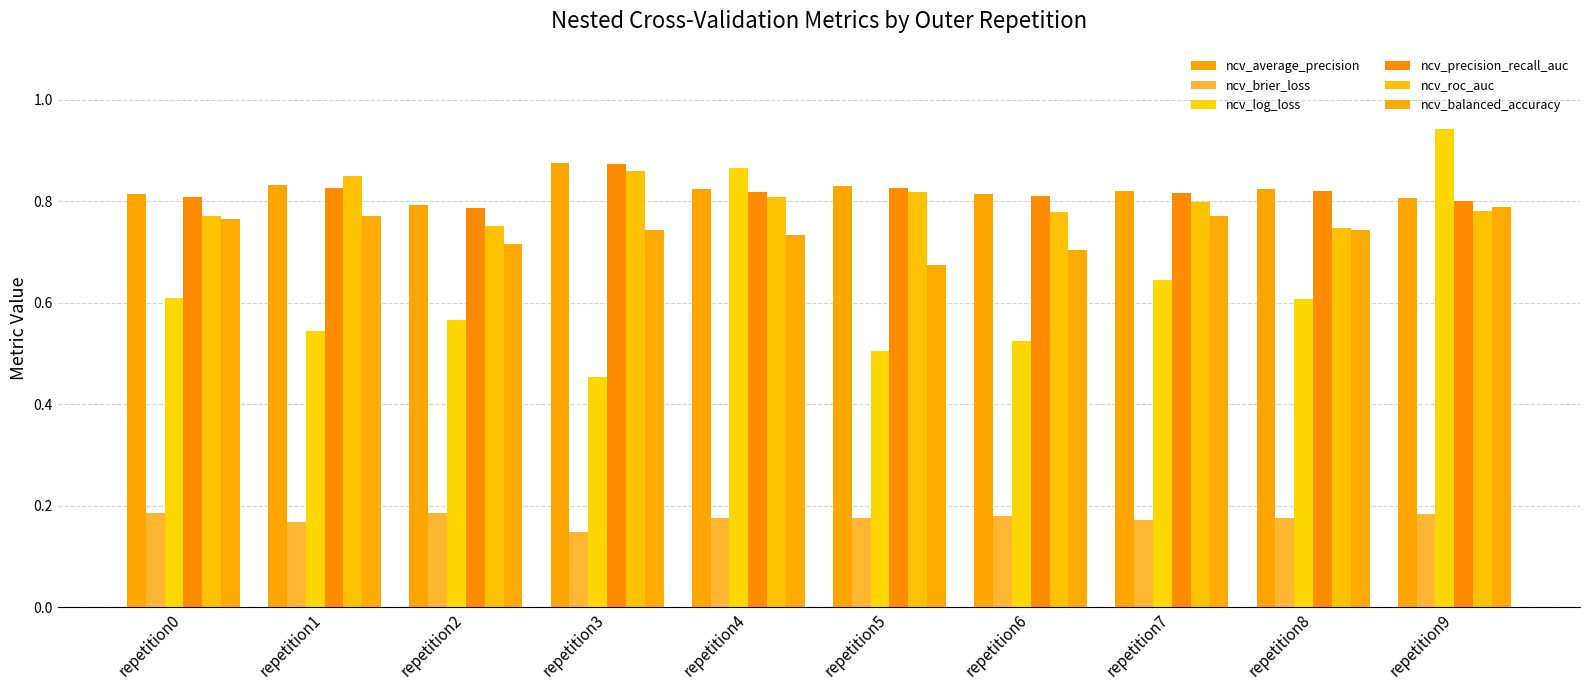

What is the highest value of the ncv_average_precision series?

0.9